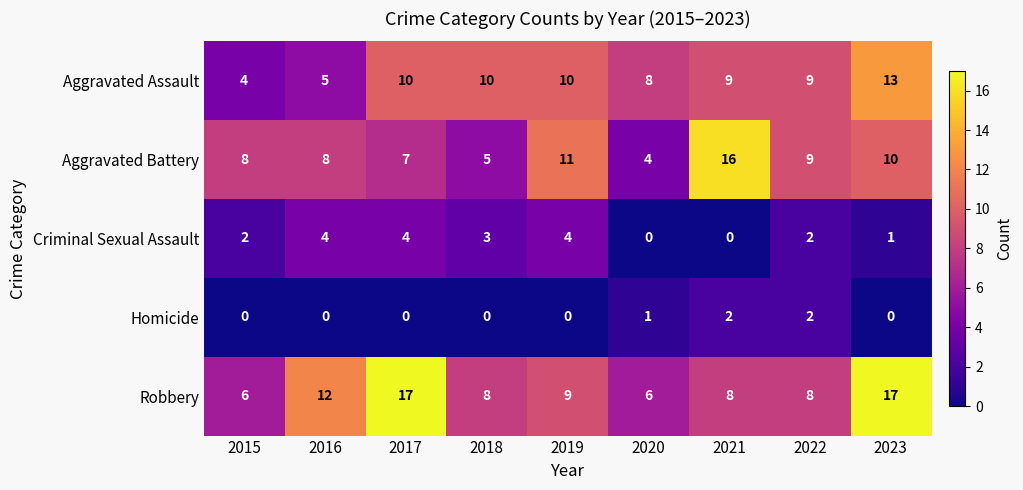

Between 2016 and 2018, which series saw the biggest shift?

Aggravated Assault